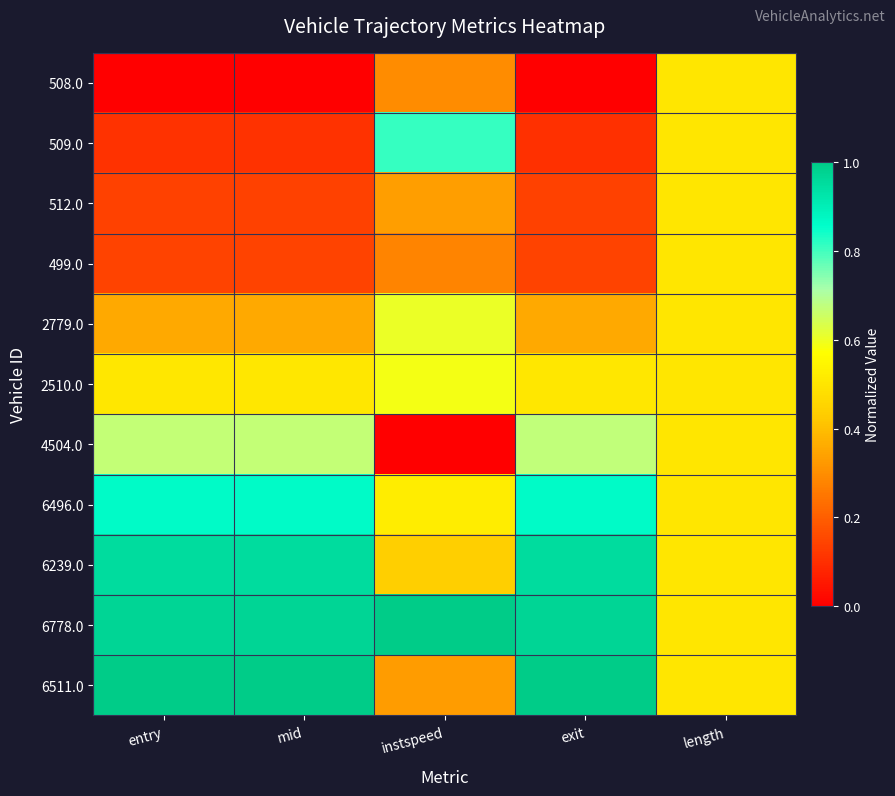

At which category does the chart reach its peak across all series?

instspeed